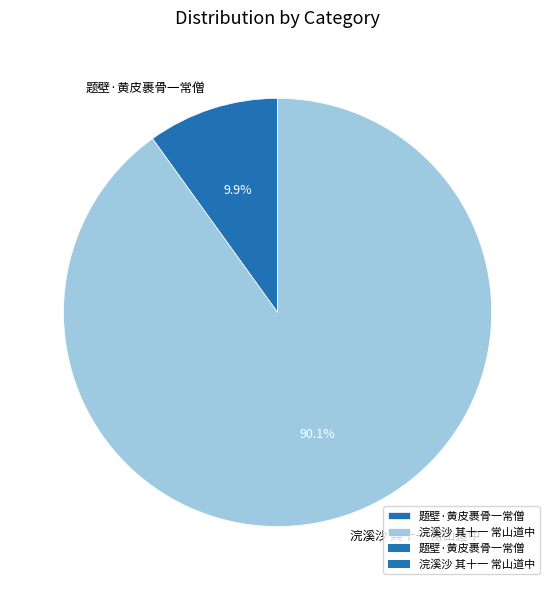

Which category has the biggest portion of the pie?

浣溪沙 其十一 常山道中